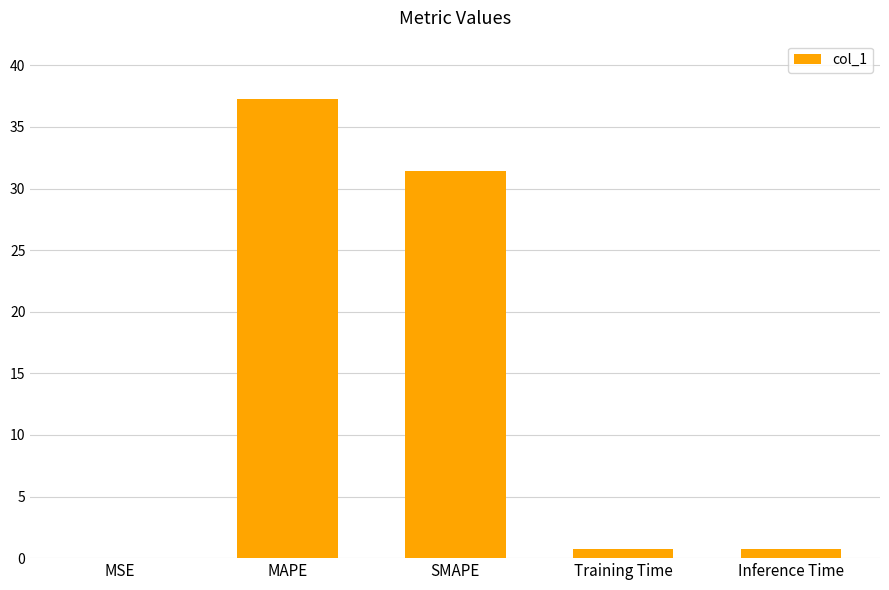

The chart shows a value of 31.4 at SMAPE. True or false?

True